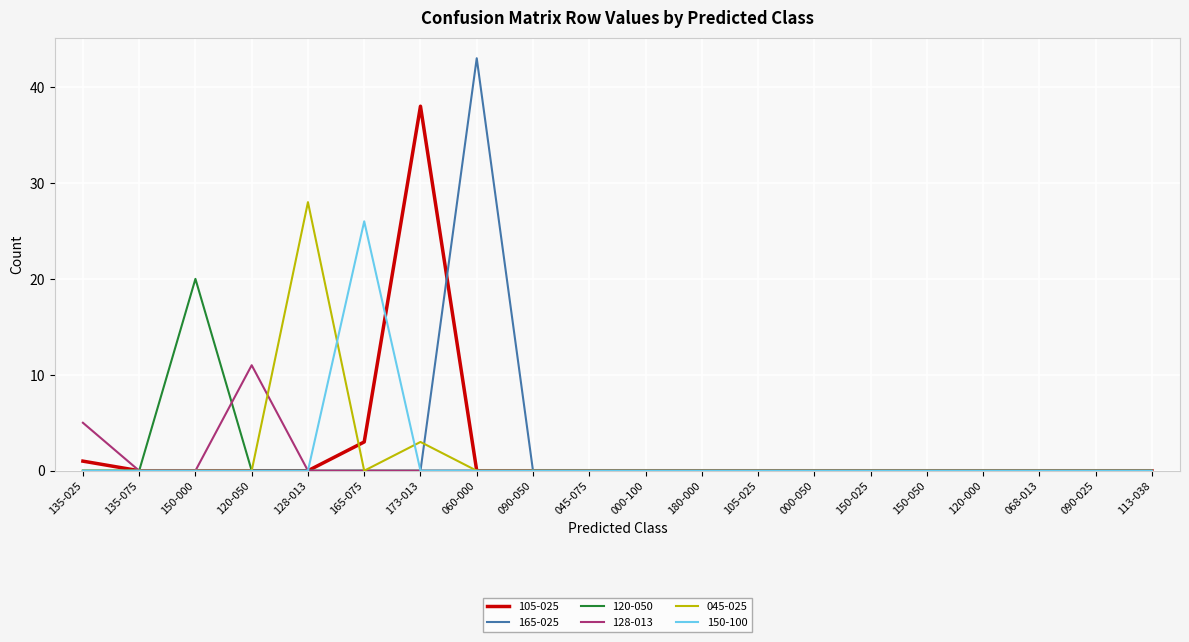

Which series has the widest spread of values?

165-025